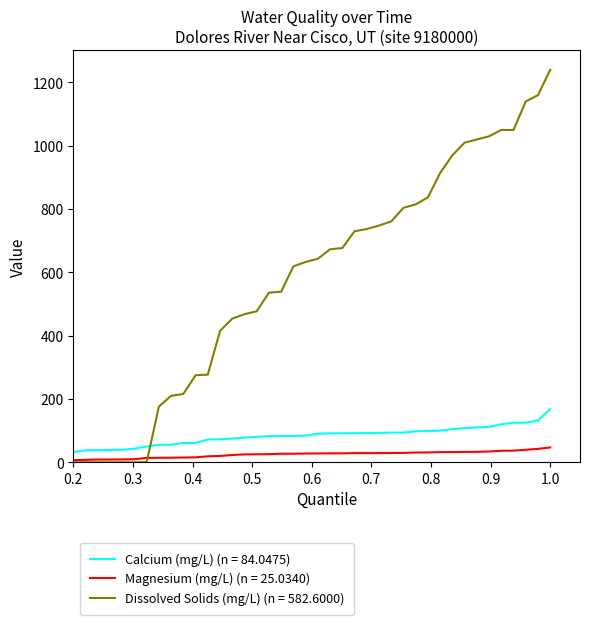

What are all the series names shown in the legend?

Calcium (mg/L) (n = 84.0475), Magnesium (mg/L) (n = 25.0340), Dissolved Solids (mg/L) (n = 582.6000)